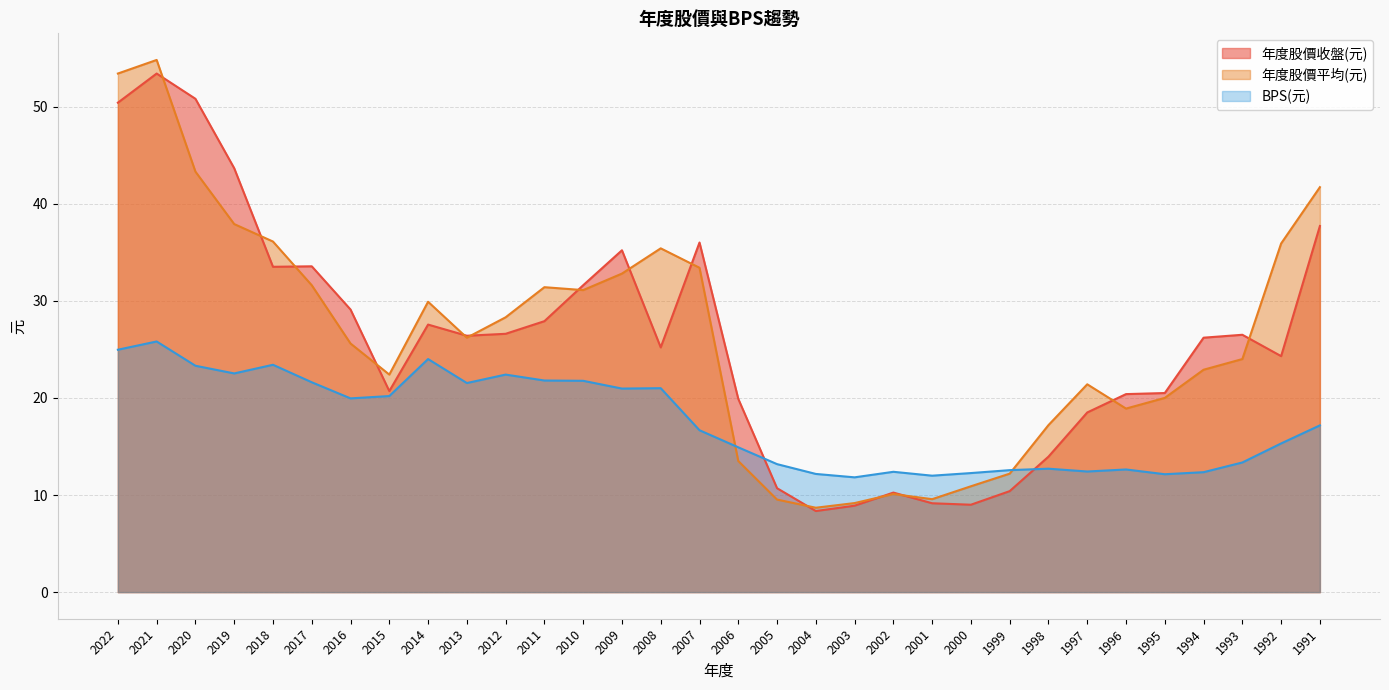

What is the value of the 年度股價收盤(元) point at the 3rd from the left?

50.8